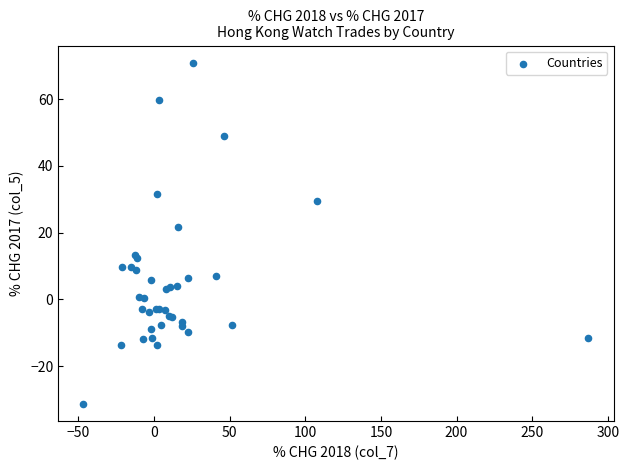

What Y value in the scatter plot is closest to 19?

21.7